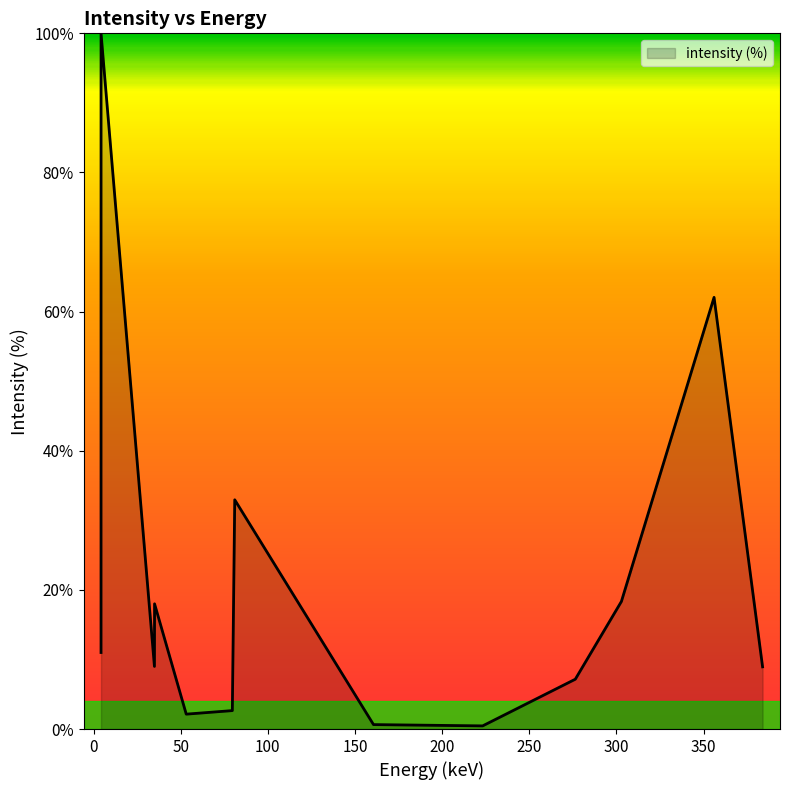

What is the difference between the maximum and minimum values?

99.5